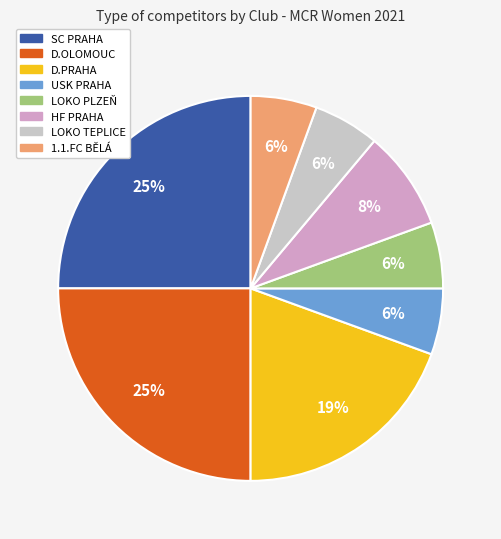

What percentage is the HF PRAHA slice, to the nearest percent?

8%